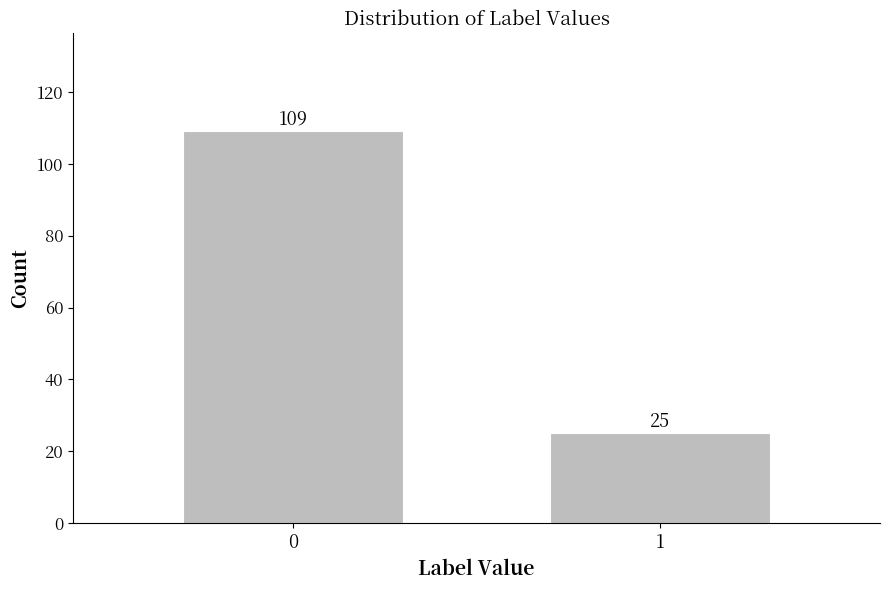

Reading right to left, extract all data points from this chart.

1=25	0=109